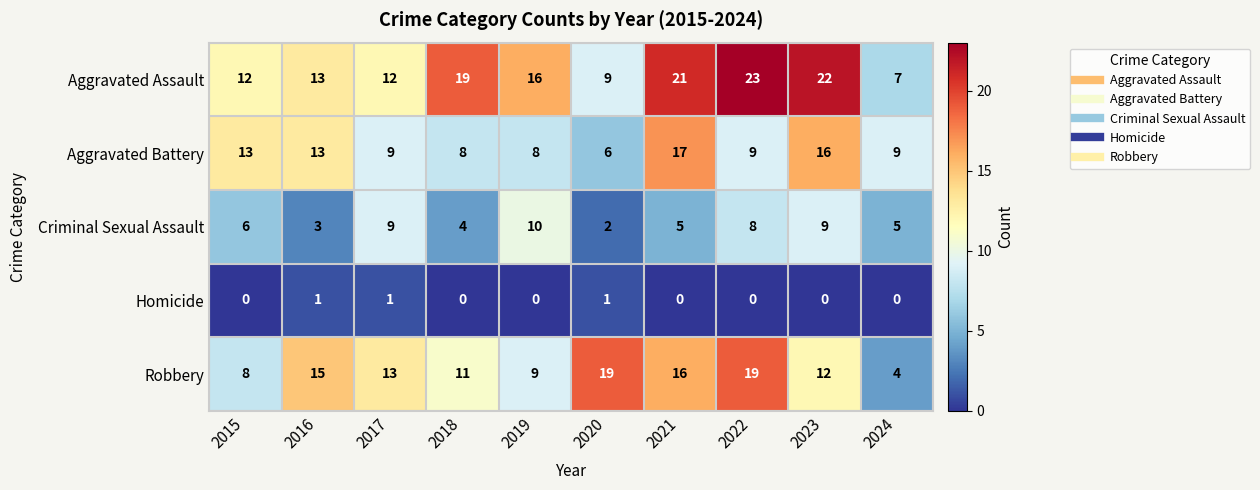

What is the maximum value for Aggravated Assault?

23